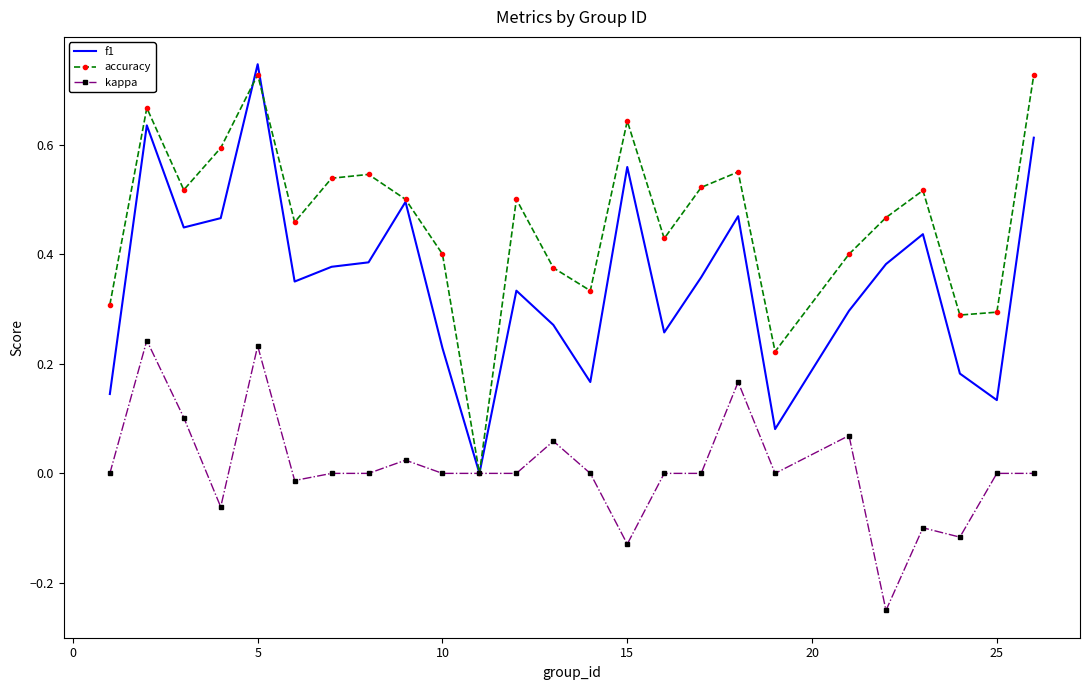

Which series has the largest total across all categories?

accuracy